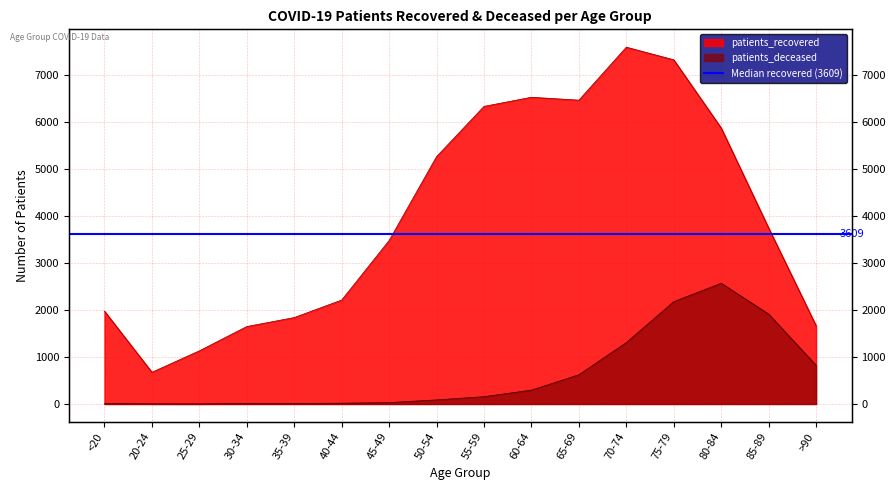

Reading left to right, list all the values displayed in this chart.

patients_recovered: <20=1974	20-24=674	25-29=1131	30-34=1647	35-39=1838	40-44=2211	45-49=3477	50-54=5261	55-59=6329	60-64=6523	65-69=6461	70-74=7588	75-79=7319	80-84=5869	85-89=3742	>90=1665
patients_deceased: <20=11	20-24=3	25-29=2	30-34=12	35-39=11	40-44=17	45-49=30	50-54=87	55-59=155	60-64=295	65-69=622	70-74=1306	75-79=2176	80-84=2568	85-89=1912	>90=822